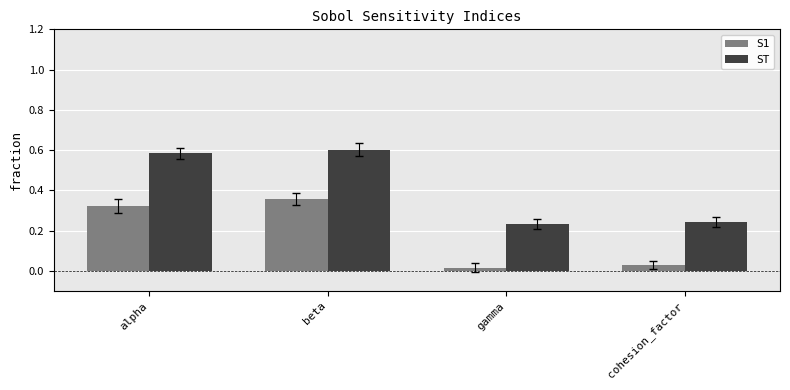

What are all the series names shown in the legend?

S1, ST